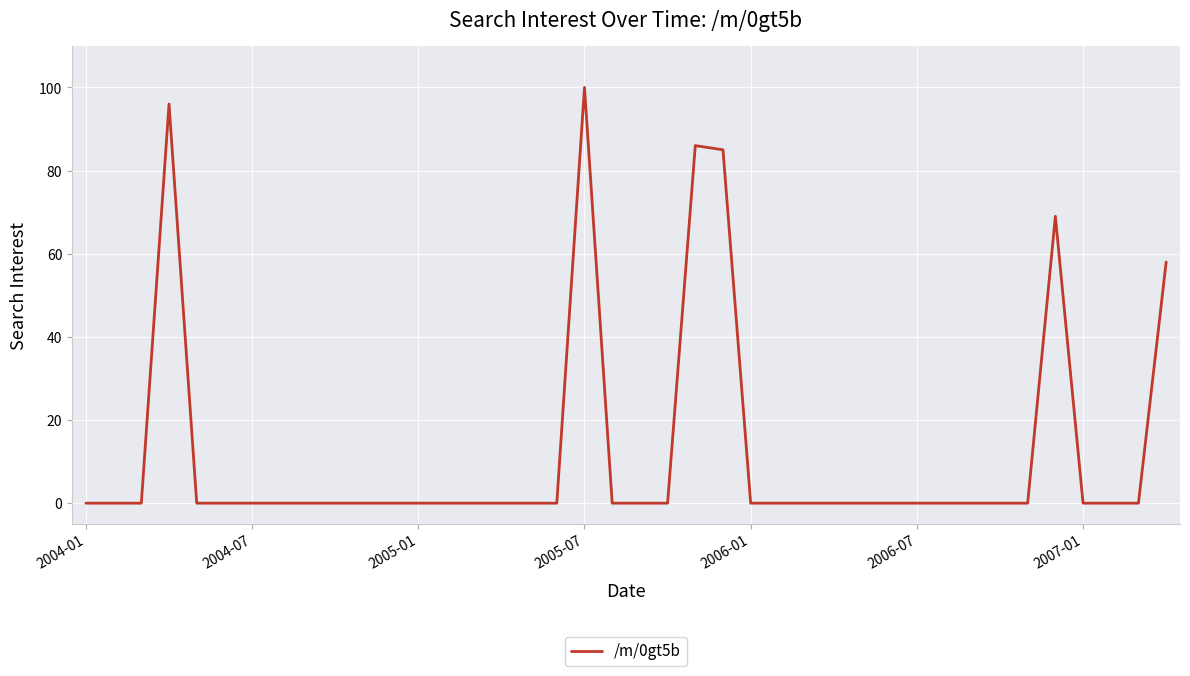

What is the greatest value displayed?

100